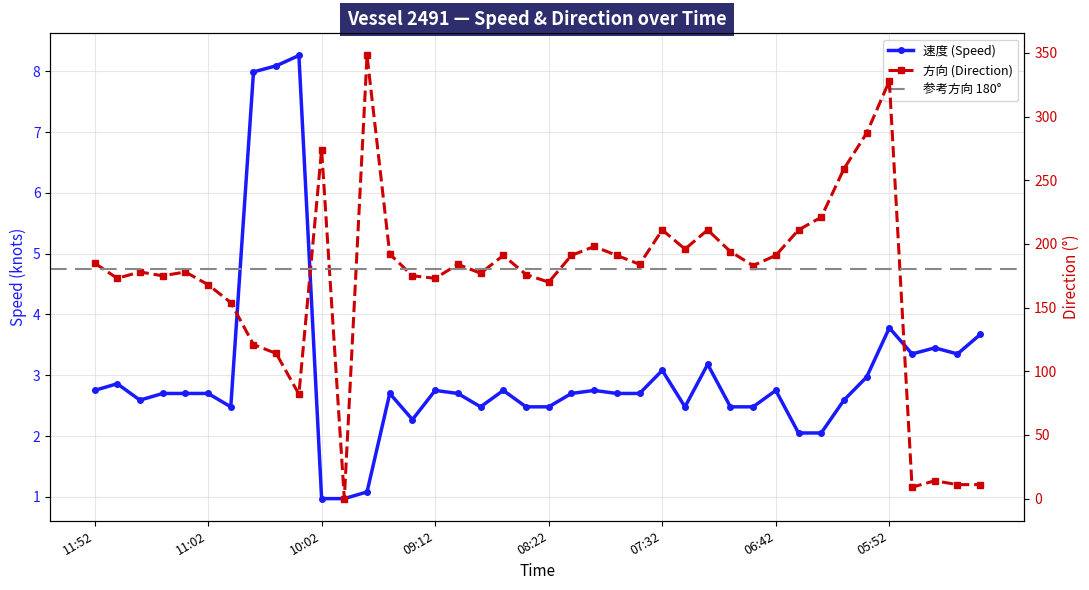

Reading left to right, what are all the values shown in this chart?

速度: 2.8	2.9	2.6	2.7	2.7	2.7	2.5	8.0	8.1	8.3	1.0	1.0	1.1	2.7	2.3	2.8	2.7	2.5	2.8	2.5	2.5	2.7	2.8	2.7	2.7	3.1	2.5	3.2	2.5	2.5	2.8	2.0	2.0	2.6	3.0	3.8	3.4	3.5	3.4	3.7
方向: 185.0	173.0	178.0	175.0	178.0	168.0	154.0	121.0	114.0	82.0	274.0	0.0	348.0	192.0	175.0	173.0	184.0	177.0	191.0	176.0	170.0	191.0	198.0	191.0	184.0	211.0	196.0	211.0	194.0	183.0	191.0	211.0	221.0	259.0	287.0	328.0	9.0	14.0	11.0	11.0